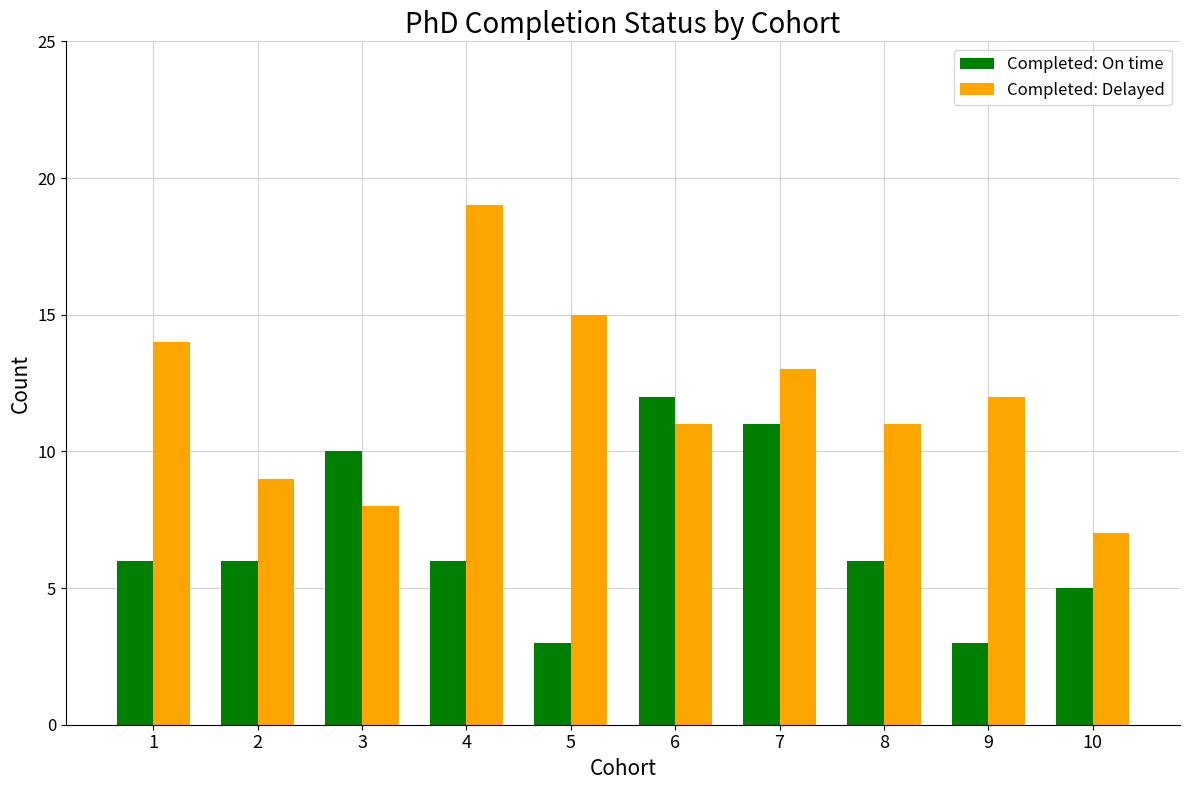

What is the average value of the Completed: On time series?

7